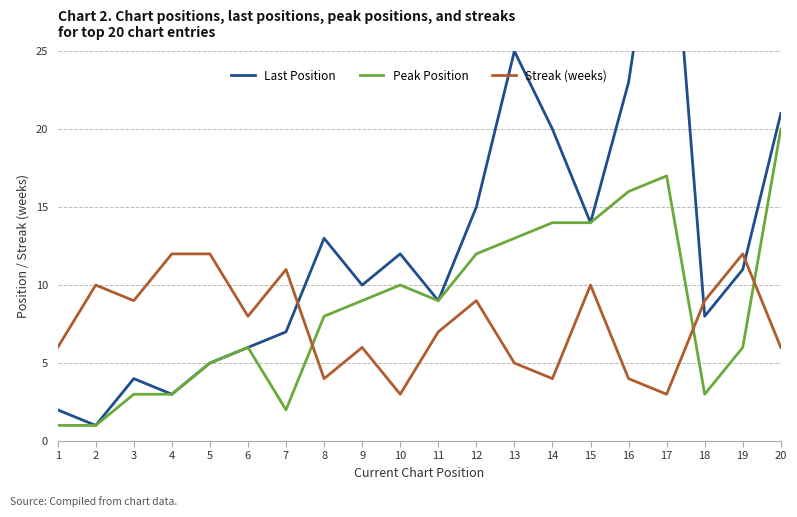

Reading left to right, extract all data points from this chart.

Last Position: 1=2	2=1	3=4	4=3	5=5	6=6	7=7	8=13	9=10	10=12	11=9	12=15	13=25	14=20	15=14	16=23	17=39	18=8	19=11	20=21
Peak Position: 1=1	2=1	3=3	4=3	5=5	6=6	7=2	8=8	9=9	10=10	11=9	12=12	13=13	14=14	15=14	16=16	17=17	18=3	19=6	20=20
Streak (weeks): 1=6	2=10	3=9	4=12	5=12	6=8	7=11	8=4	9=6	10=3	11=7	12=9	13=5	14=4	15=10	16=4	17=3	18=9	19=12	20=6